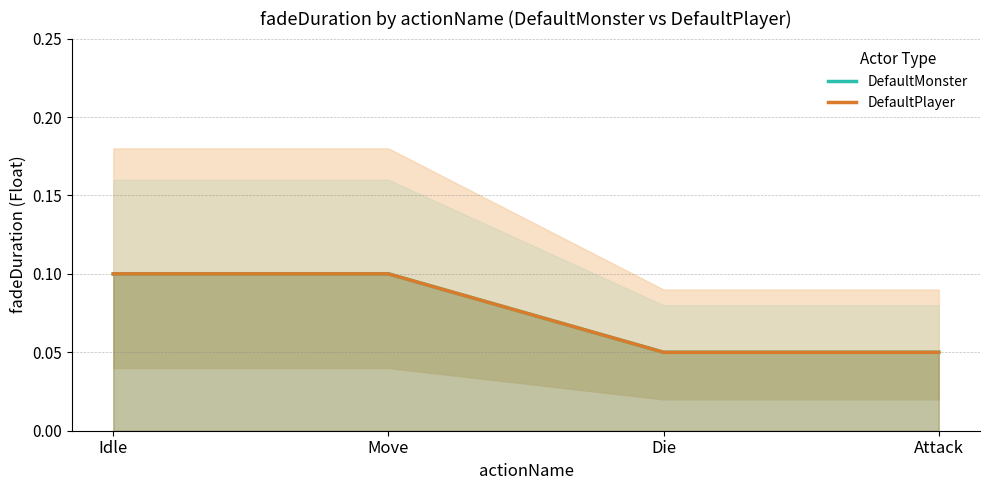

The value of DefaultMonster at Idle is 0.1. True or false?

True